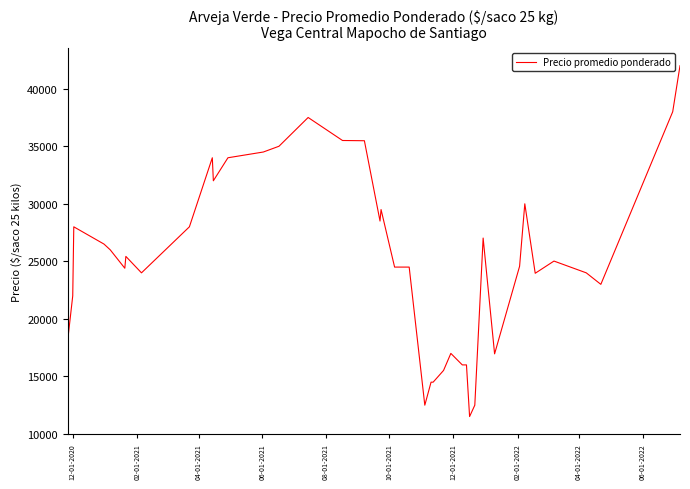

What is the smallest value displayed?

11512